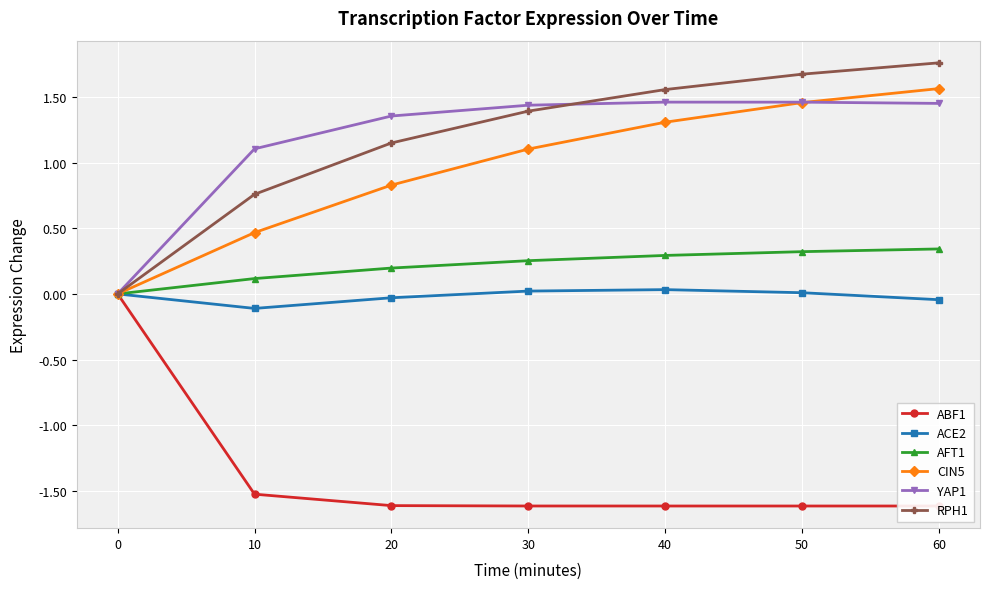

Does the chart display data point markers on the line(s)?

Yes